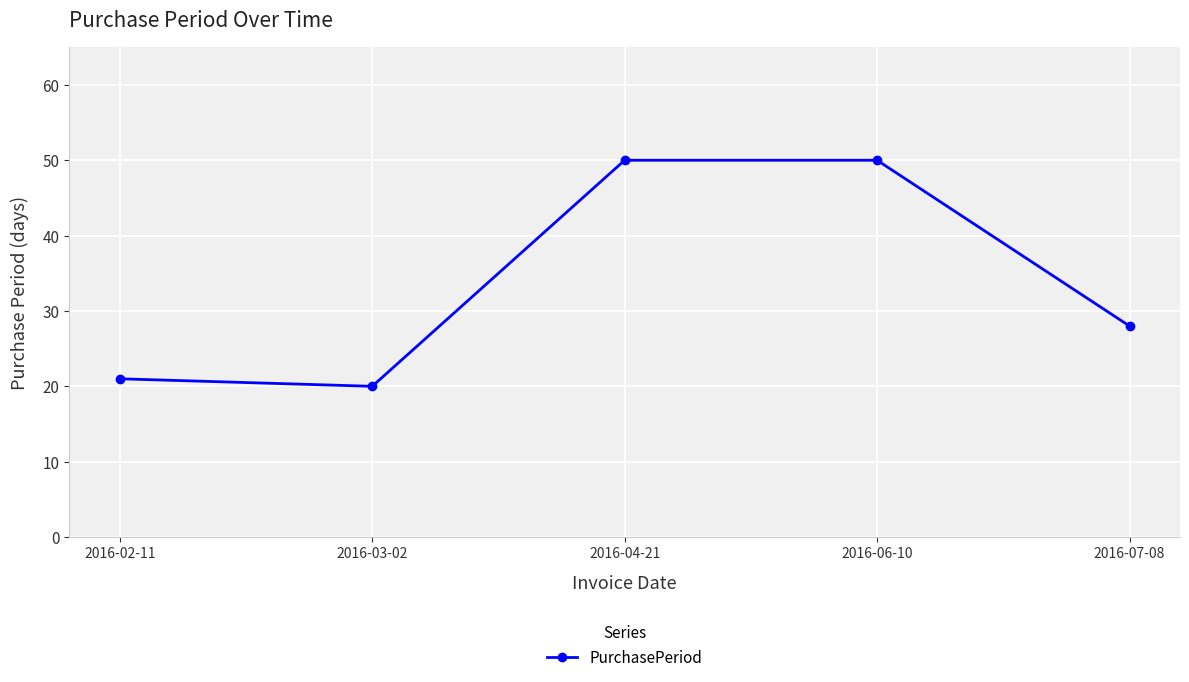

Is it true that the value at 2016-06-10 is 22?

False